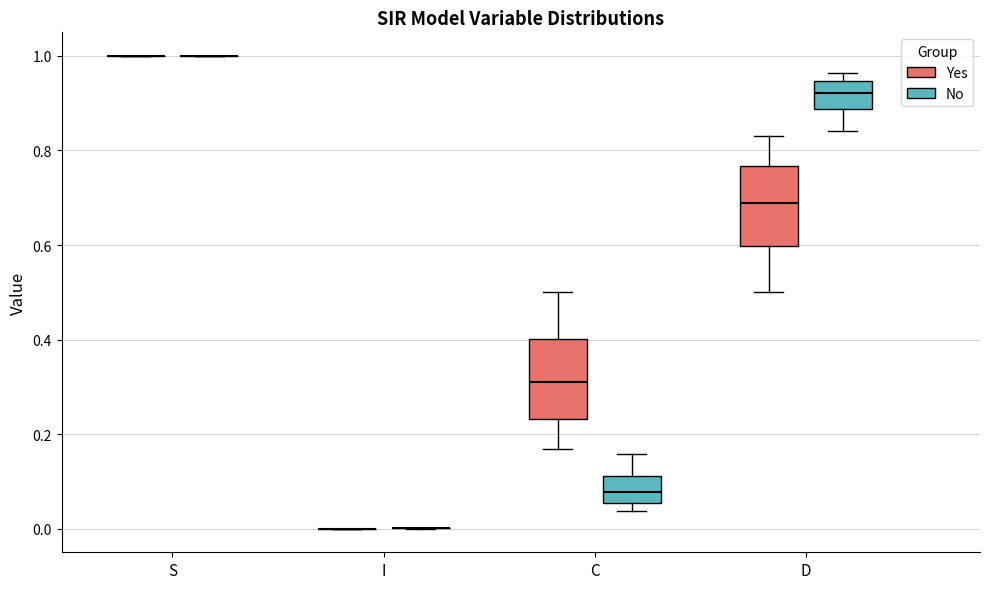

Reading left to right, transcribe this box plot: for each box, give where its median line is, the range the box spans, and where its two whiskers end, as read against the y-axis. The values are not printed on the chart, so give them approximately, as read against the axis.

S (Yes): box collapsed to a line at 1.00, whiskers 1.00 to 1.00
S (No): box collapsed to a line at 1.00, whiskers 1.00 to 1.00
I (Yes): box collapsed to a line at 0.00, whiskers 0.00 to 0.00
I (No): box collapsed to a line at 0.00, whiskers 0.00 to 0.00
C (Yes): median 0.32, box 0.24 to 0.40, whiskers 0.16 to 0.50
C (No): median 0.08, box 0.06 to 0.12, whiskers 0.04 to 0.16
D (Yes): median 0.68, box 0.60 to 0.76, whiskers 0.50 to 0.84
D (No): median 0.92, box 0.88 to 0.94, whiskers 0.84 to 0.96